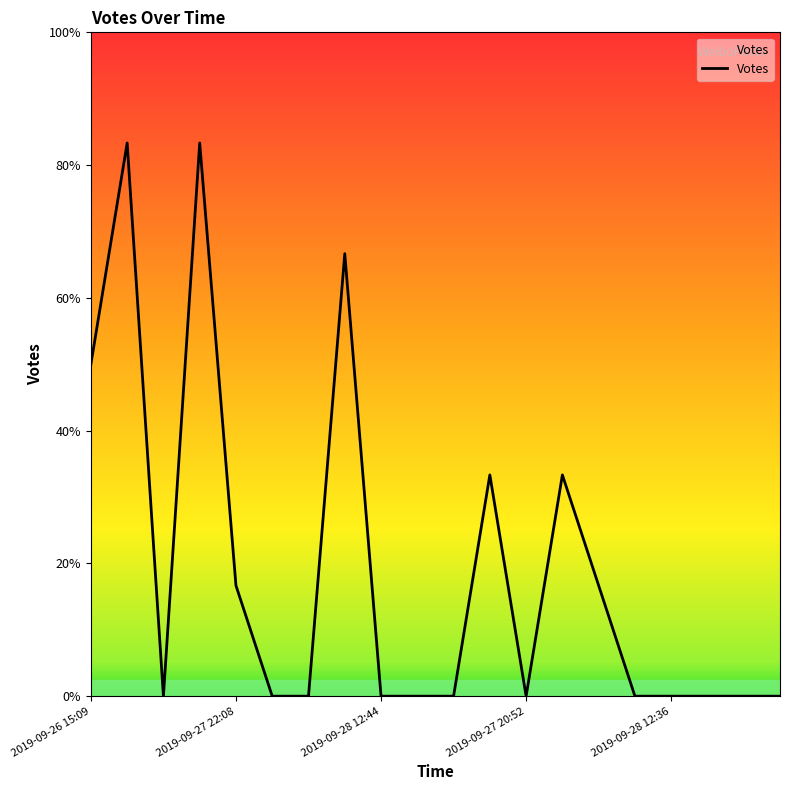

Does the chart have visible grid lines?

No